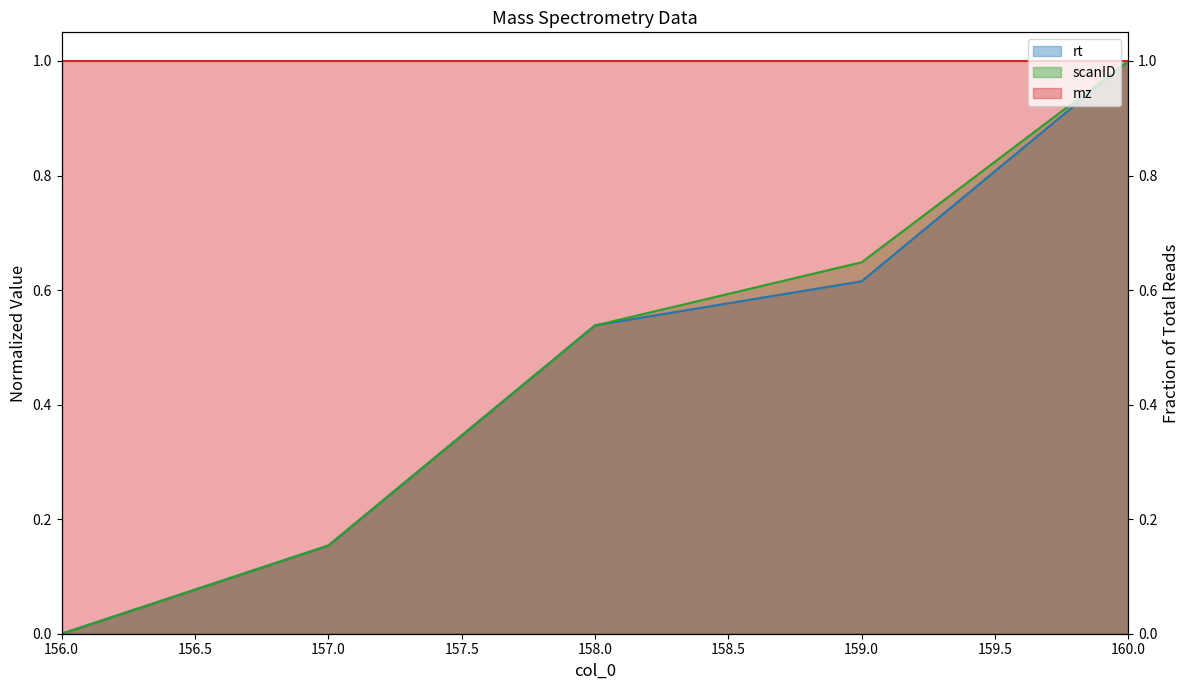

At which label is scanID closest to 0?

156